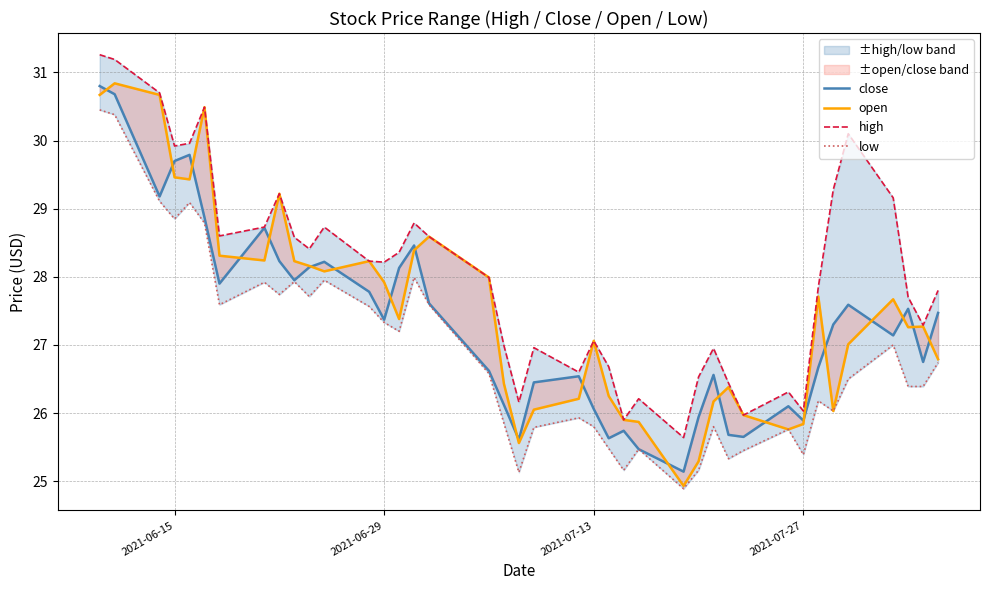

Rank the series by their maximum value, from highest to lowest.

high, open, close, low